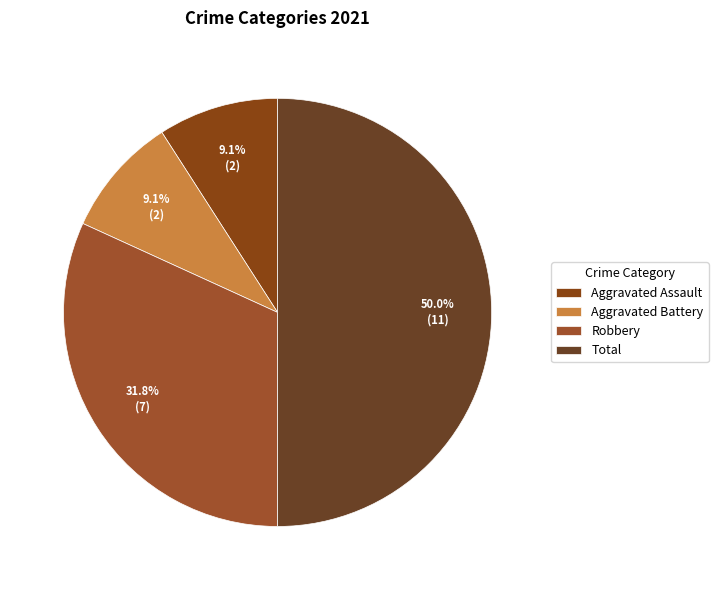

True or false: Aggravated Assault accounts for 1% of the total.

False